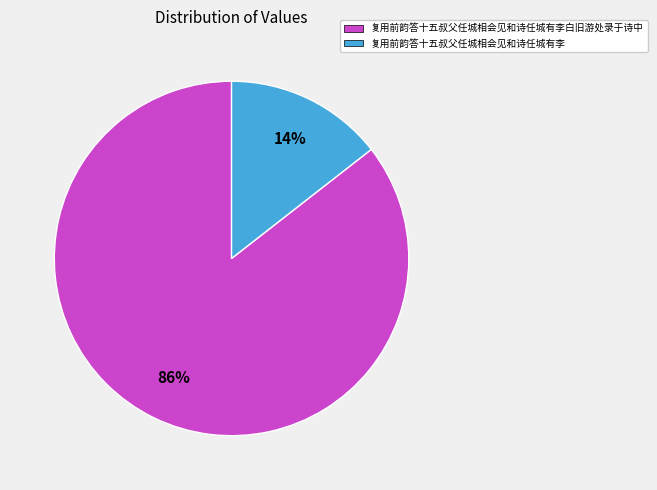

What percentage is the 复用前韵答十五叔父任城相会见和诗任城有李 slice, to the nearest percent?

14%